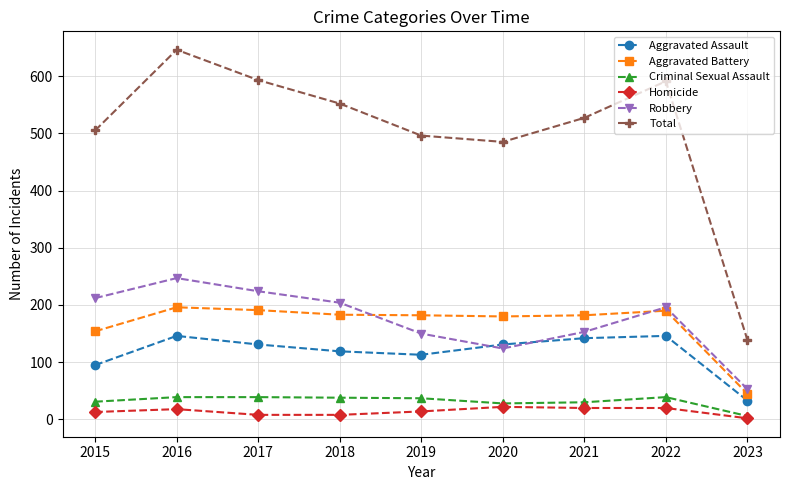

What is the approximate value of Criminal Sexual Assault at 2017, to the nearest 5?

40